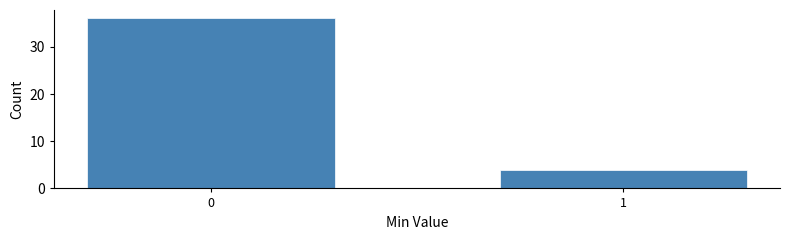

Reading left to right, transcribe all the data shown in this chart.

0=36	1=4